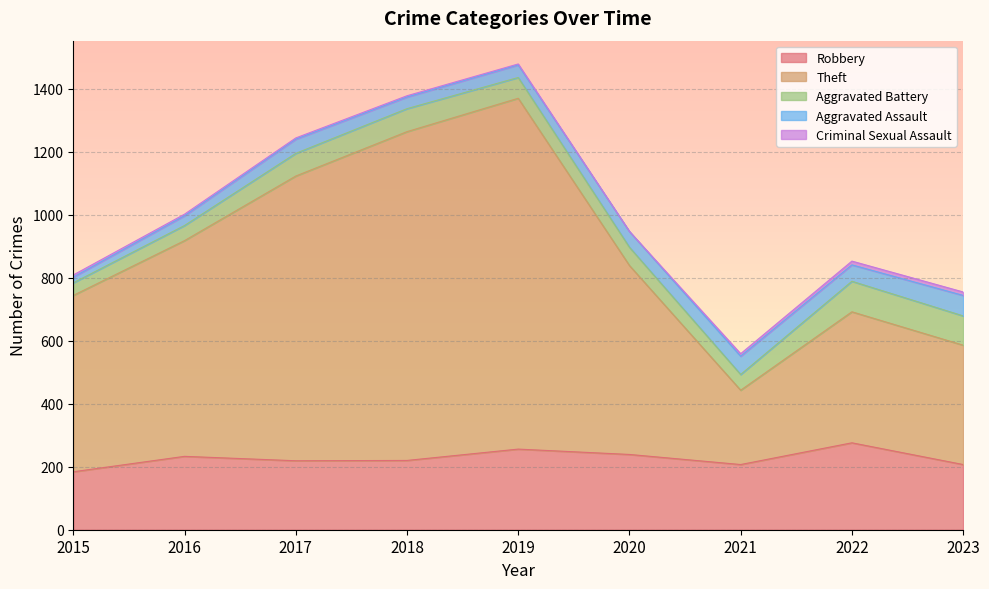

What is the highest value of the Robbery series?

276